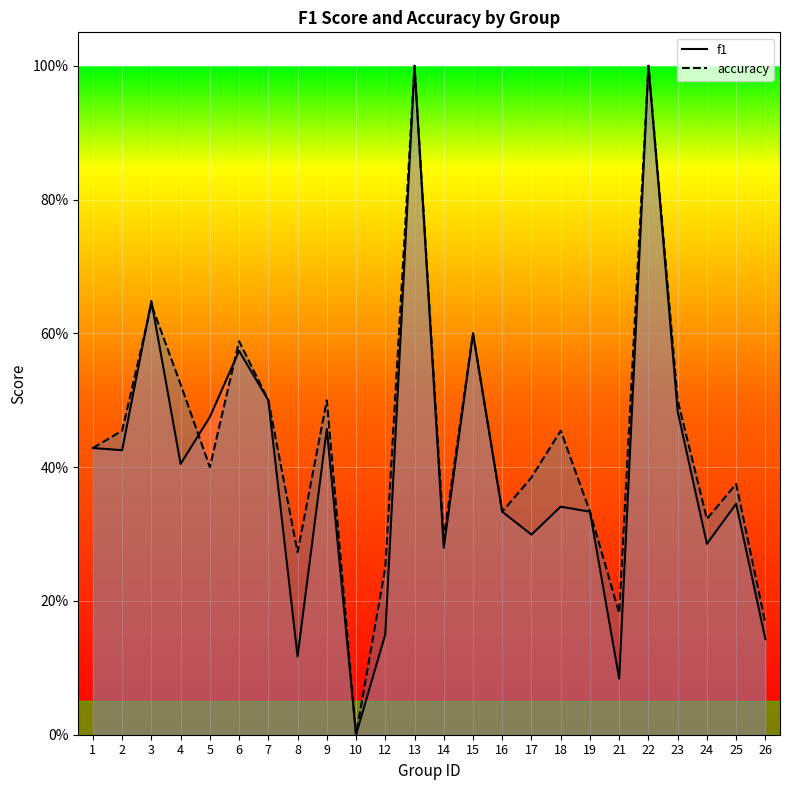

What is the highest value of the accuracy series?

1.0